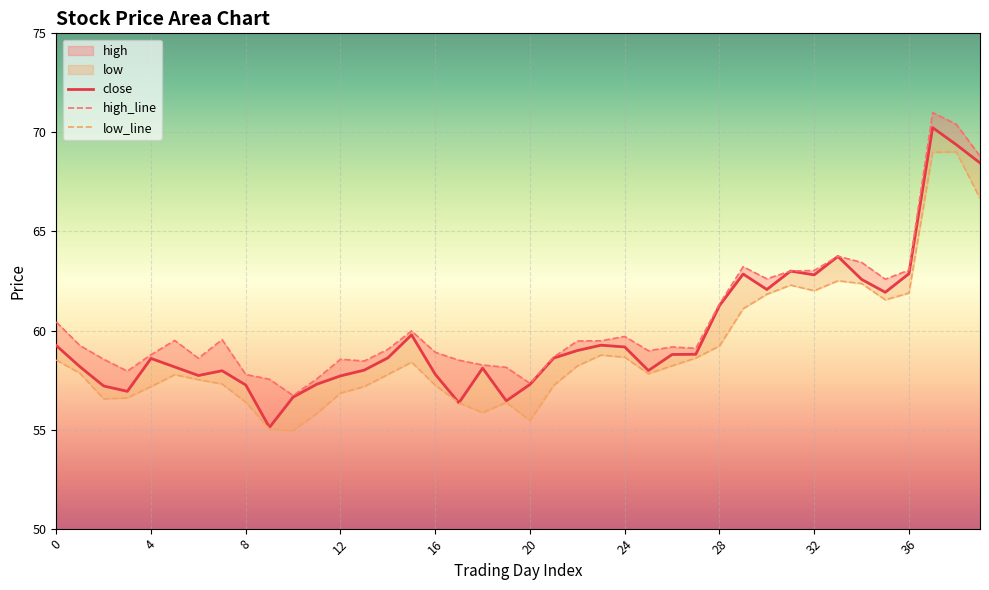

List the series in order of their peak value, highest first.

high_line, close, low_line